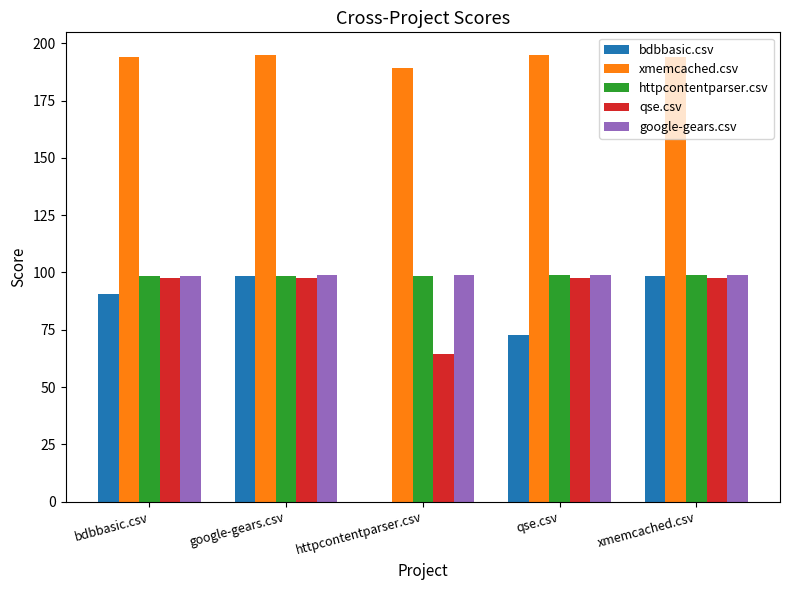

Between httpcontentparser.csv and qse.csv, which series saw the biggest shift?

bdbbasic.csv